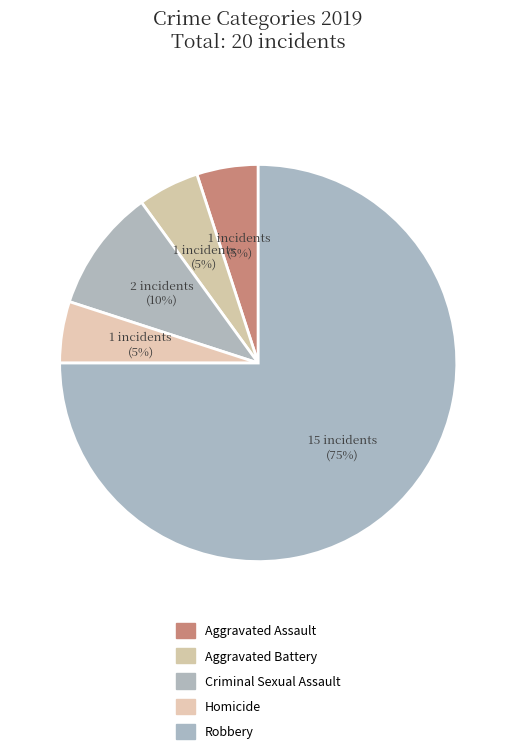

To the nearest percent, what is the difference between the Homicide and Criminal Sexual Assault slice percentages?

5%